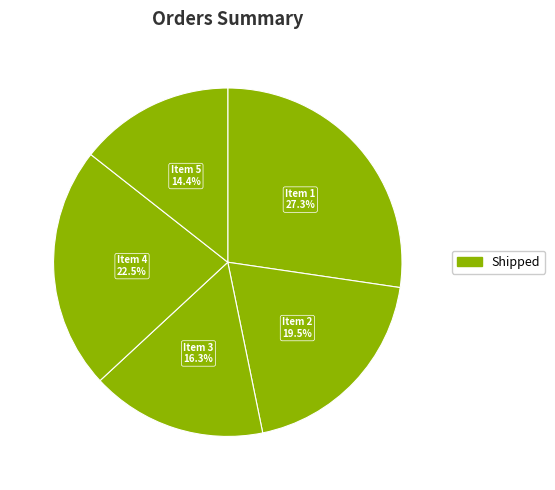

Which slice is the largest?

Item 1